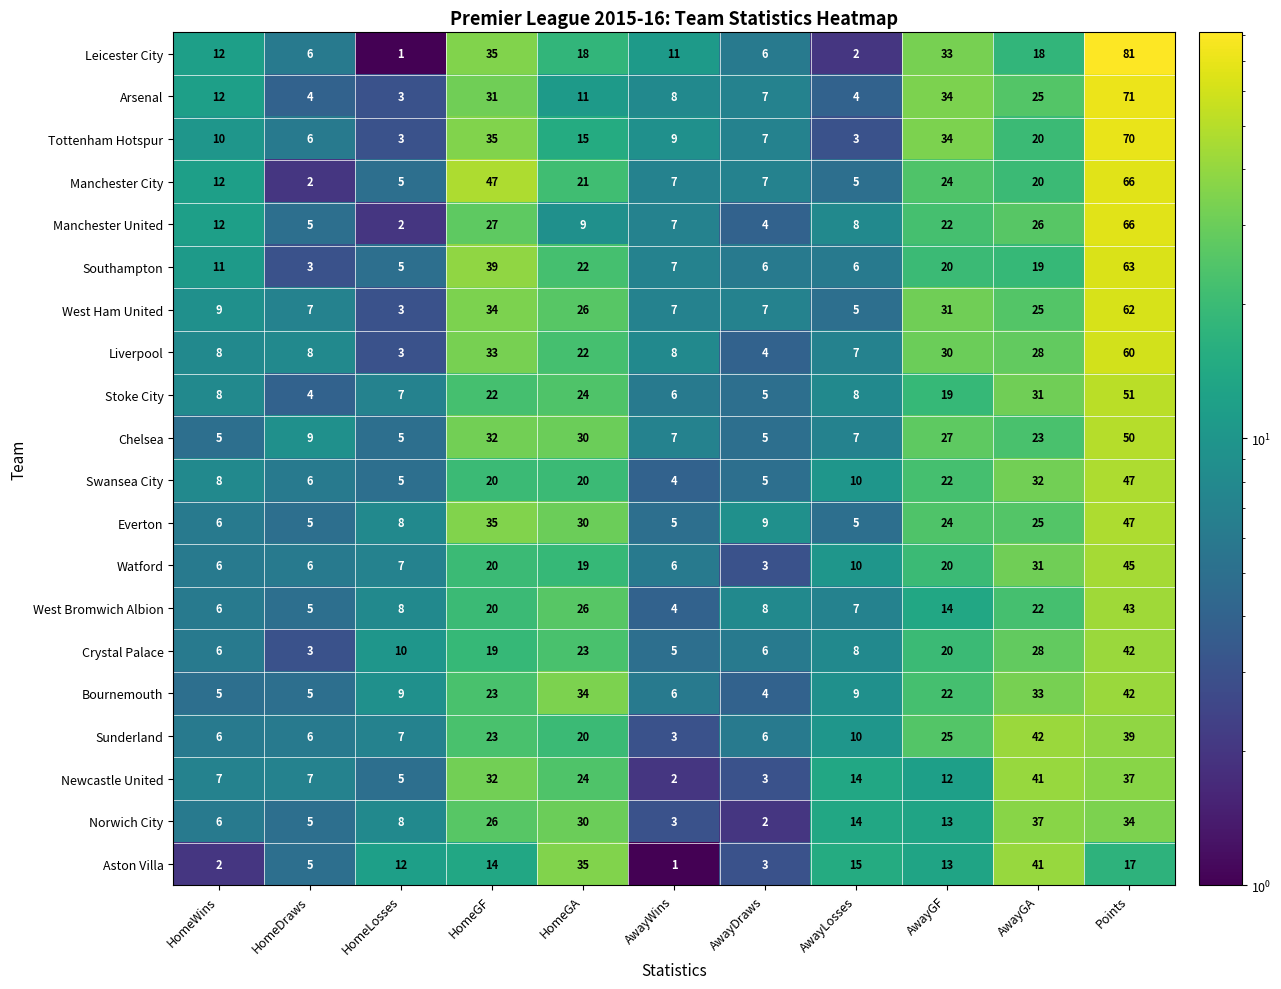

At which category is the sum across all series the highest?

Points